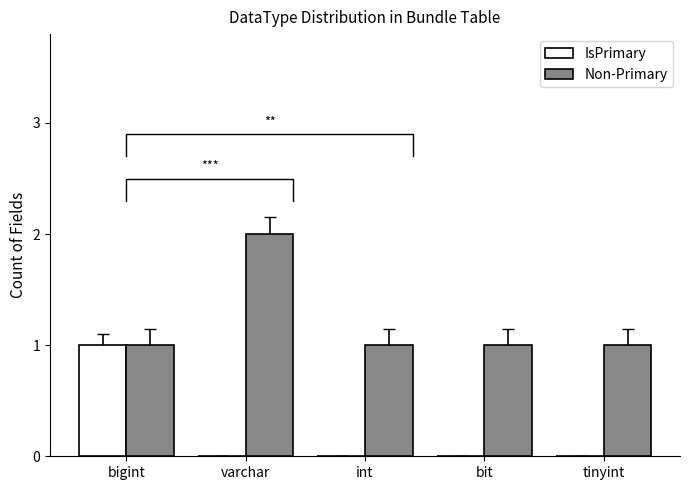

Count the Non-Primary values in the range 1 to 2.

5